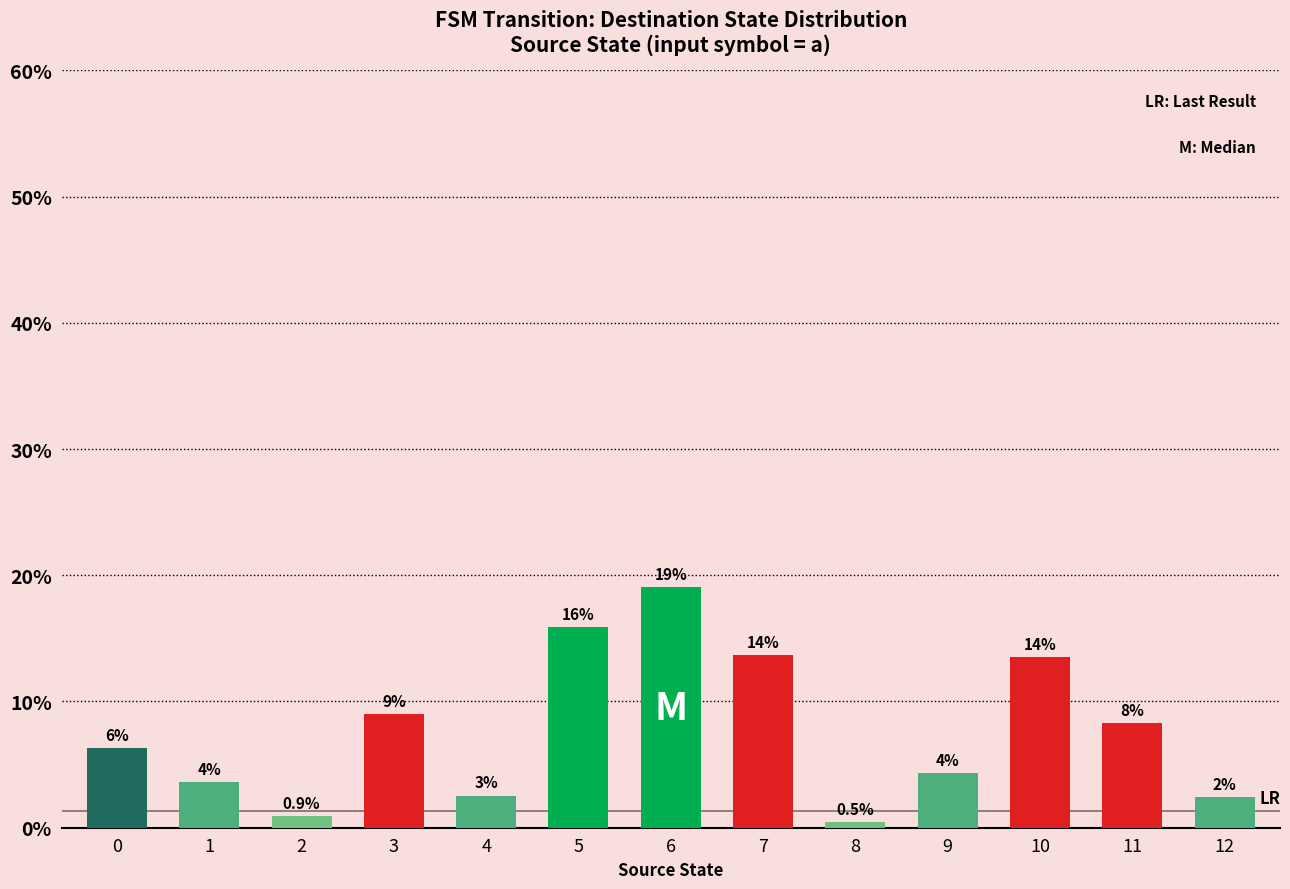

List the labels in order of value, largest first.

6, 5, 7, 10, 3, 11, 0, 9, 1, 4, 12, 2, 8